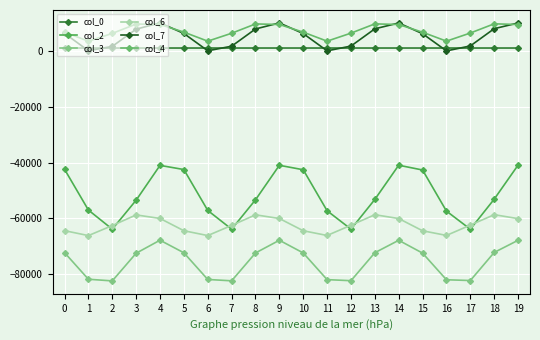

True or false: col_6 has a value of -60121.2 at 19.

True